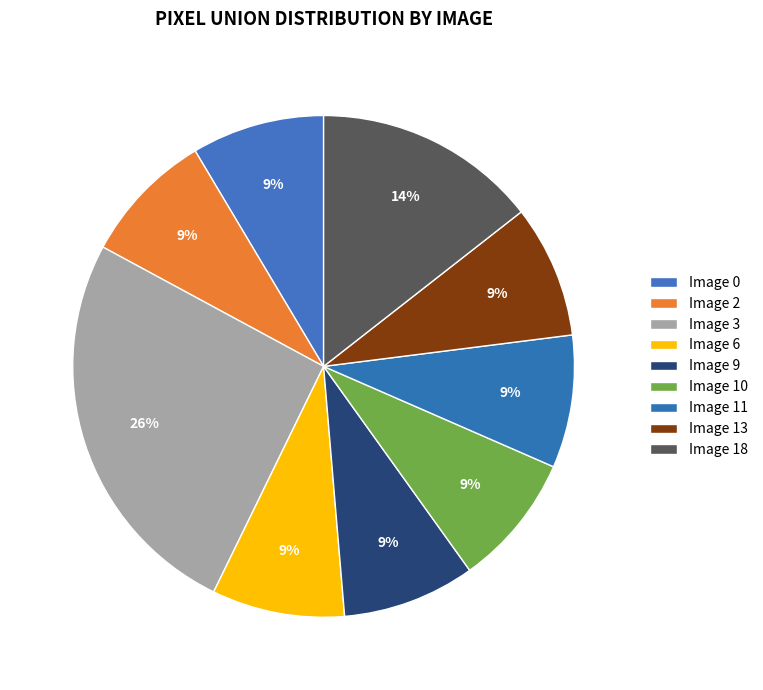

Count the number of slices in the pie.

9